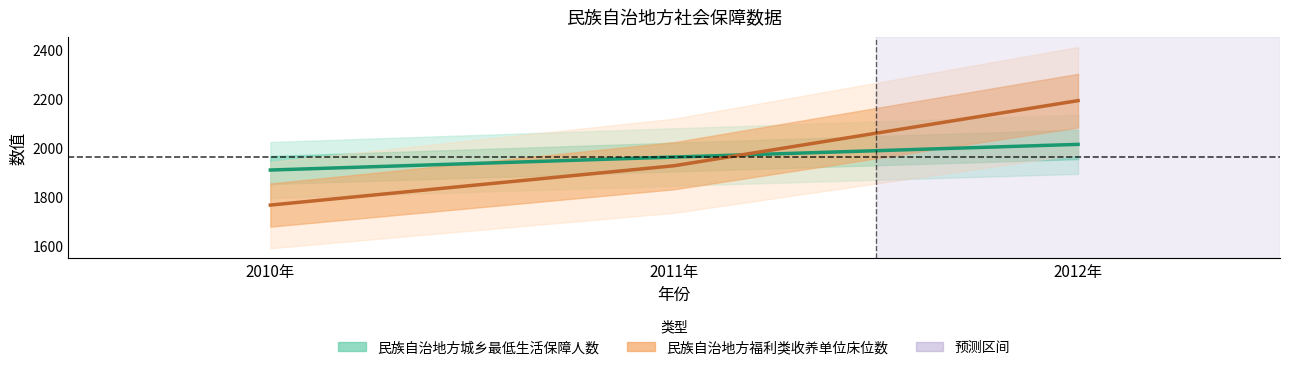

How many data points in 民族自治地方福利类收养单位床位数 are less than 1924?

1